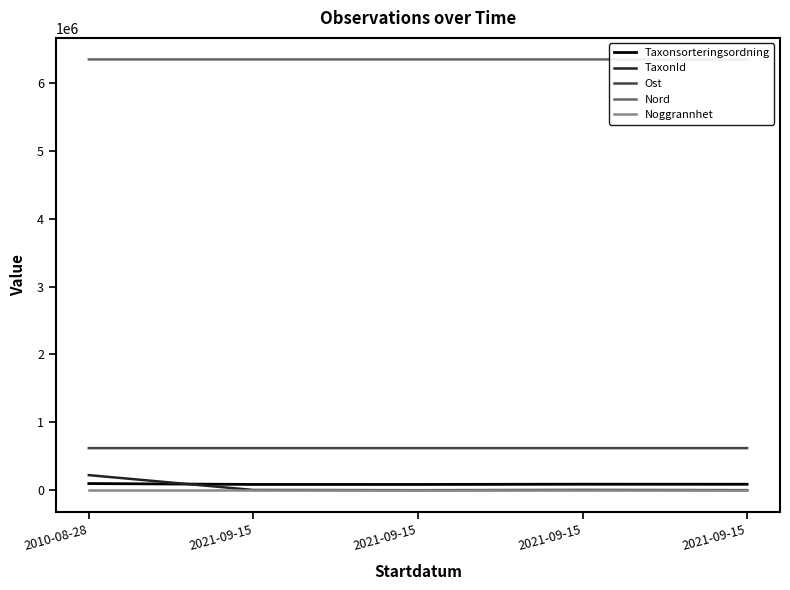

What is the spread (max minus min) of values at 2010-08-28?

6346017